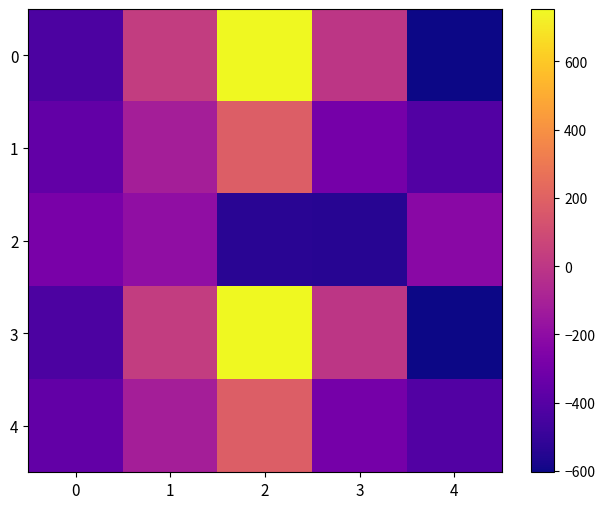

Reading right to left, transcribe all the data shown in this chart.

0: 4=-604.2	3=-3.8	2=753.6	1=30.1	0=-430.2
1: 4=-413.3	3=-295.7	2=184.3	1=-111.7	0=-355.2
2: 4=-222.3	3=-542.5	2=-539.0	1=-194.8	0=-280.1
3: 4=-604.2	3=-3.8	2=753.6	1=30.1	0=-430.2
4: 4=-413.3	3=-295.7	2=184.3	1=-111.7	0=-355.2